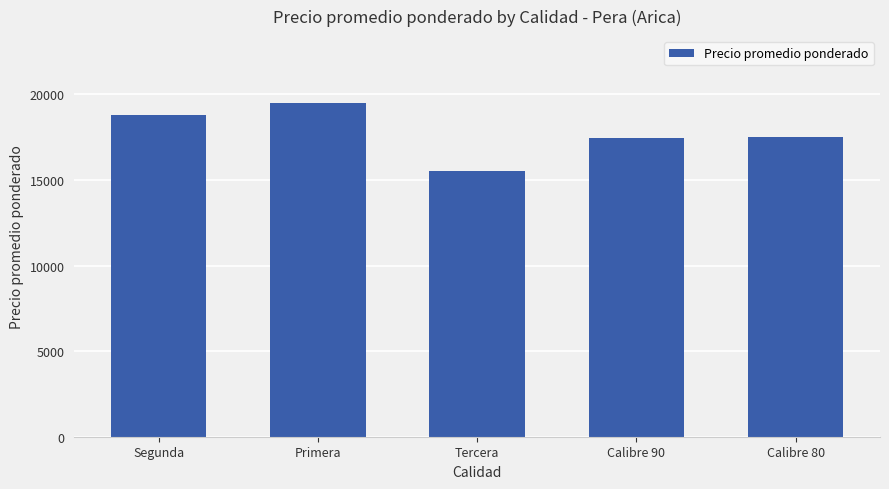

How many series are shown in this chart?

1